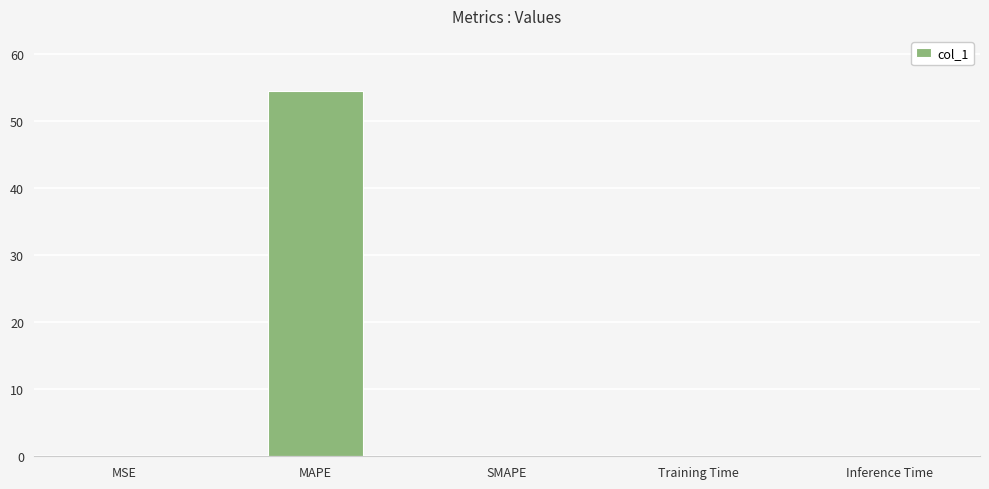

The chart shows a value of 54.6 at MAPE. True or false?

True